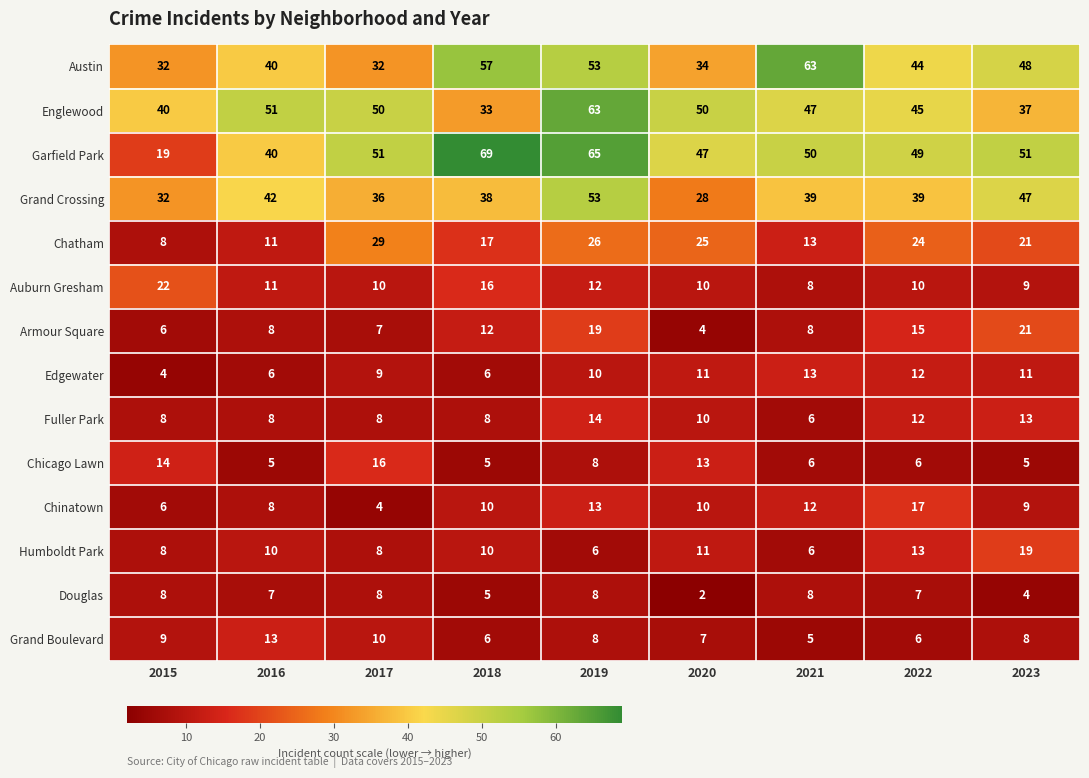

What is the difference between the highest and lowest values at 2017?

47